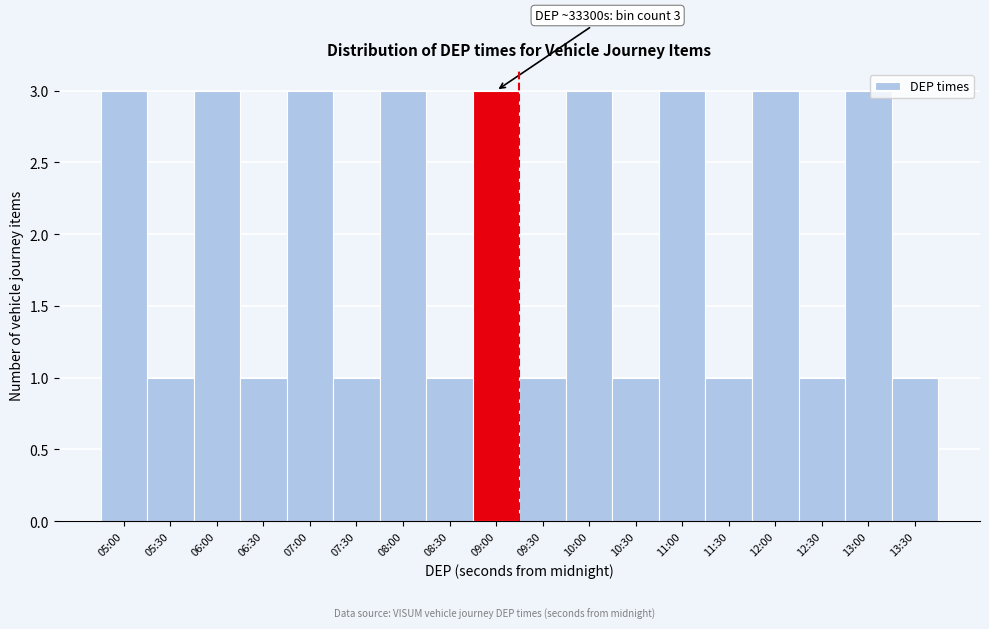

Reading left to right, extract all data points from this chart.

05:00=3	05:30=1	06:00=3	06:30=1	07:00=3	07:30=1	08:00=3	08:30=1	09:00=3	09:30=1	10:00=3	10:30=1	11:00=3	11:30=1	12:00=3	12:30=1	13:00=3	13:30=1